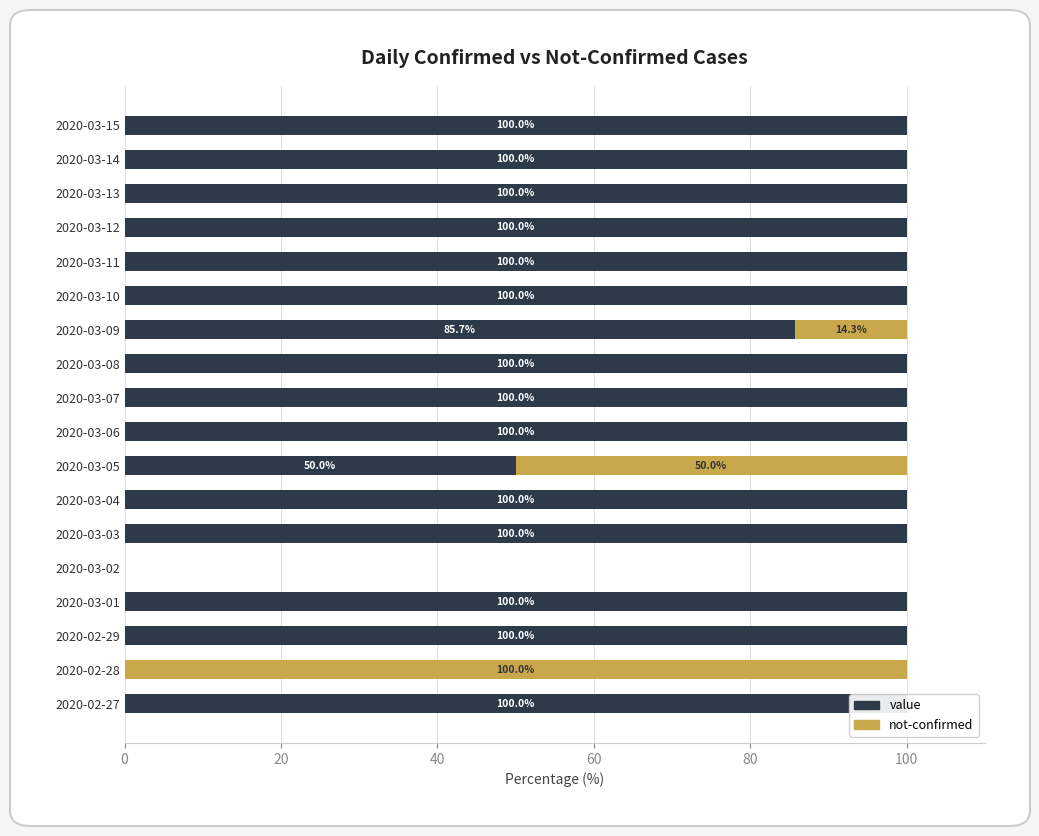

At how many categories does at least one series exceed 79?

16